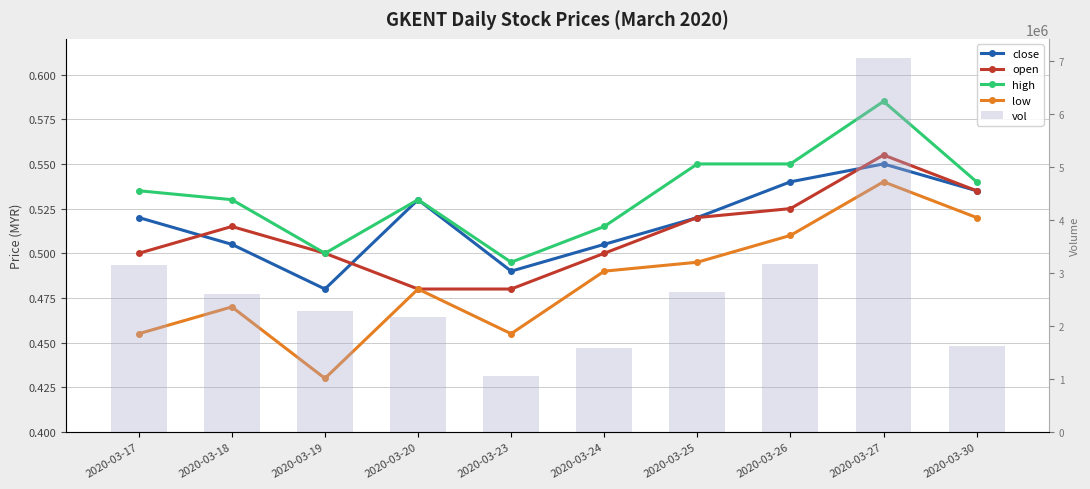

How many values in the vol series exceed 2599600?

4